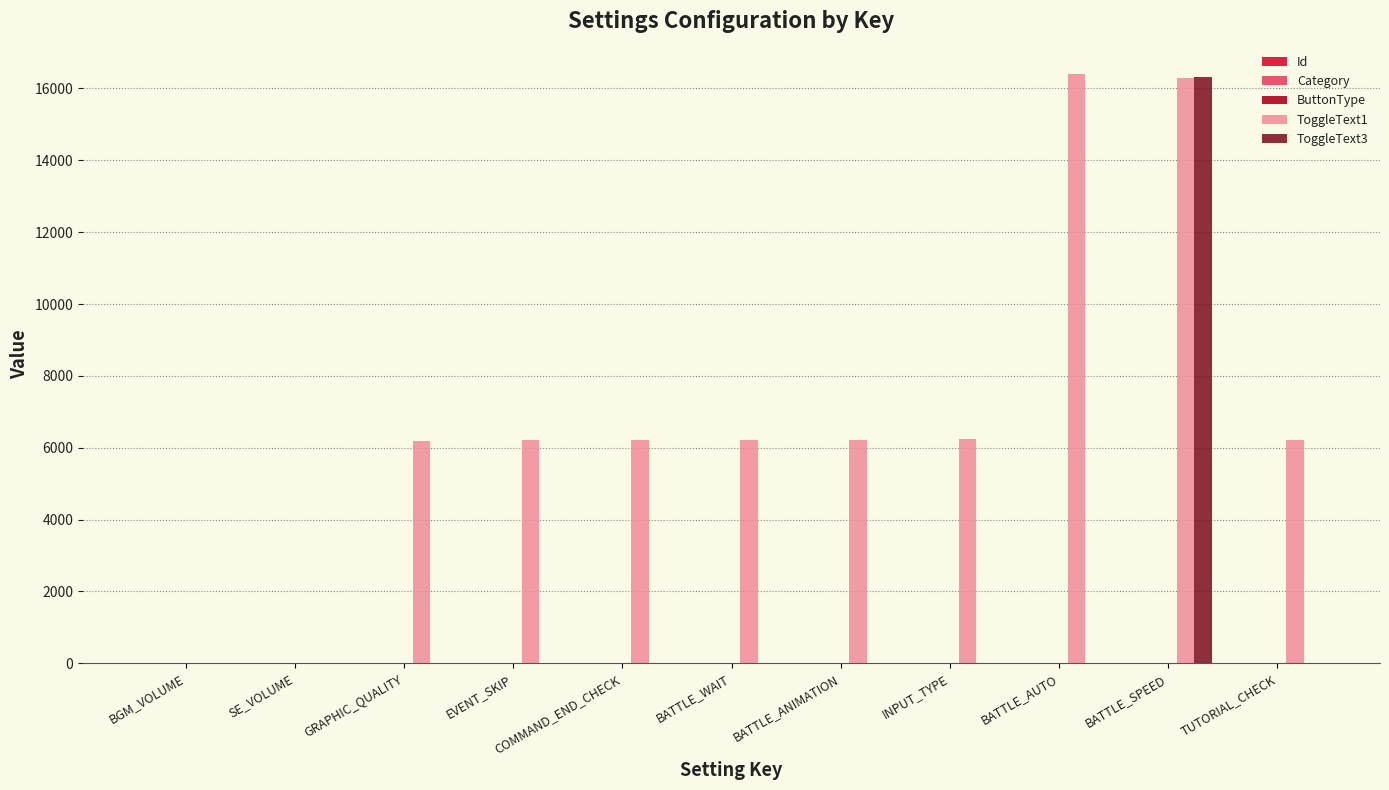

Count the number of categories in the chart.

11